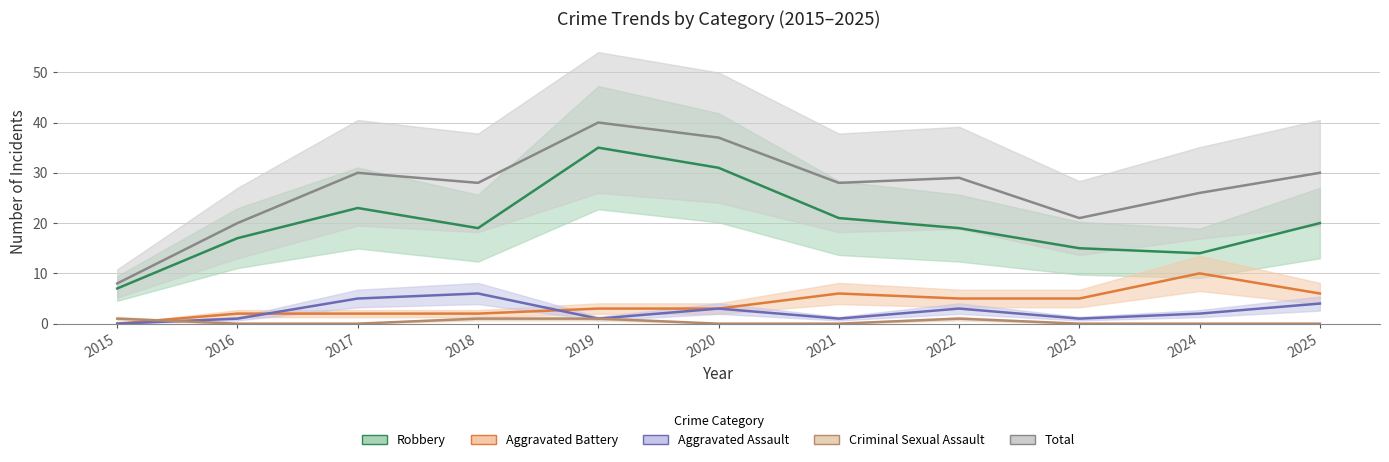

What is the maximum value shown in the chart?

40